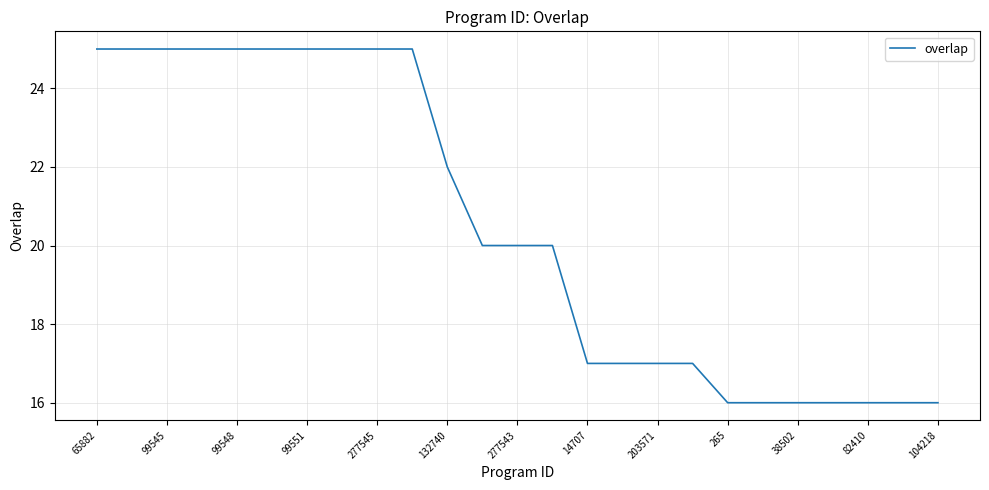

What is the difference between the maximum and minimum values?

9